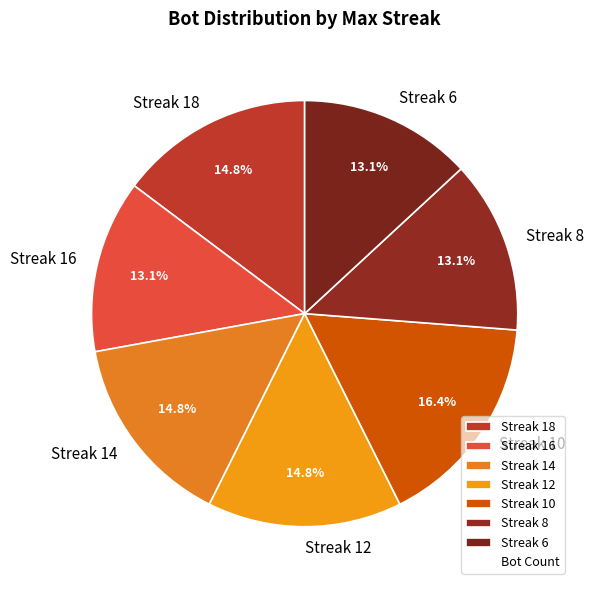

Which category has the biggest portion of the pie?

Streak 10